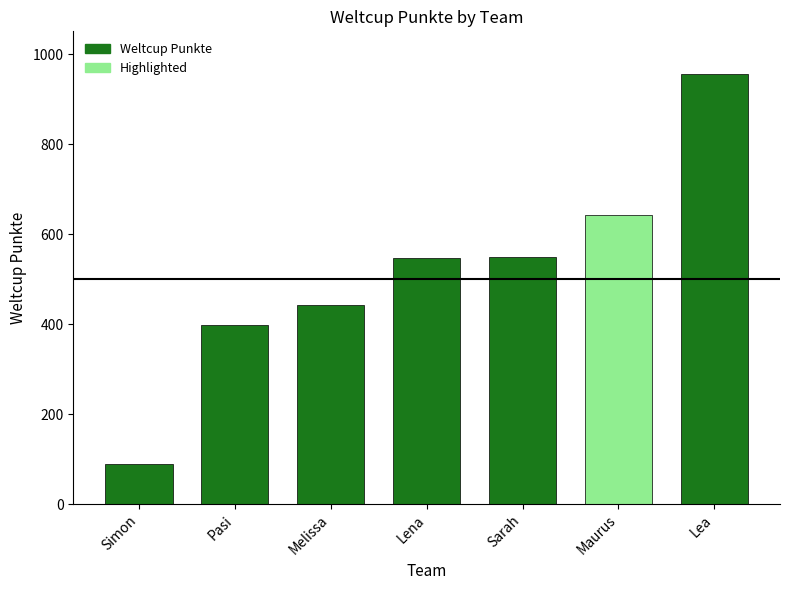

What is the change in value from Melissa to Sarah?

+107